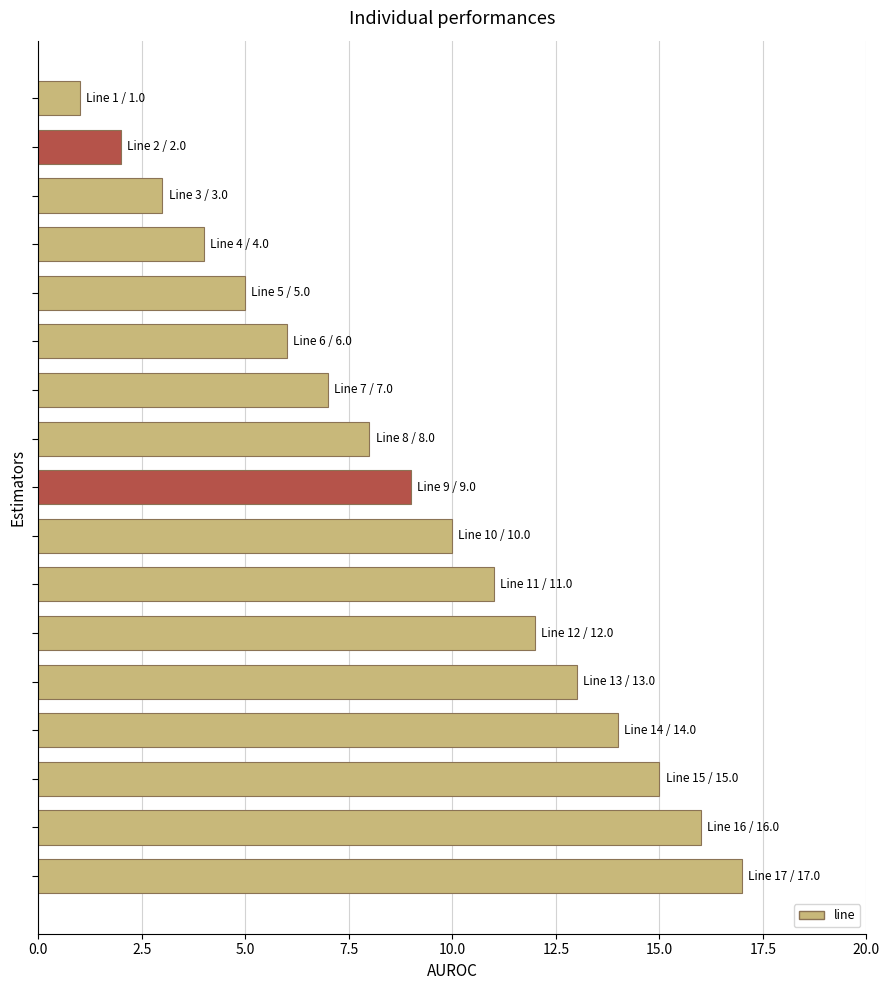

Does the chart contain any negative values?

No